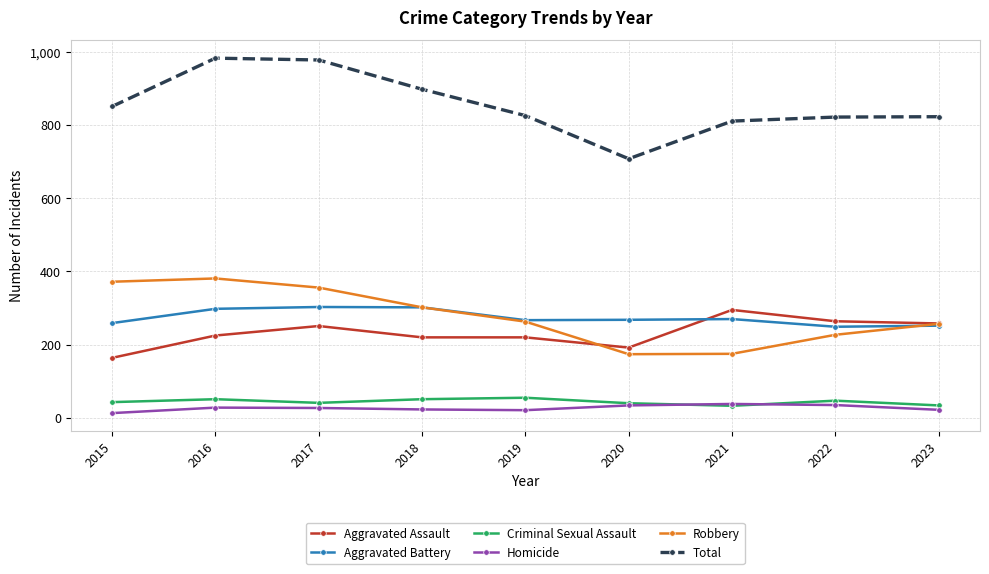

What is the greatest value displayed?

983